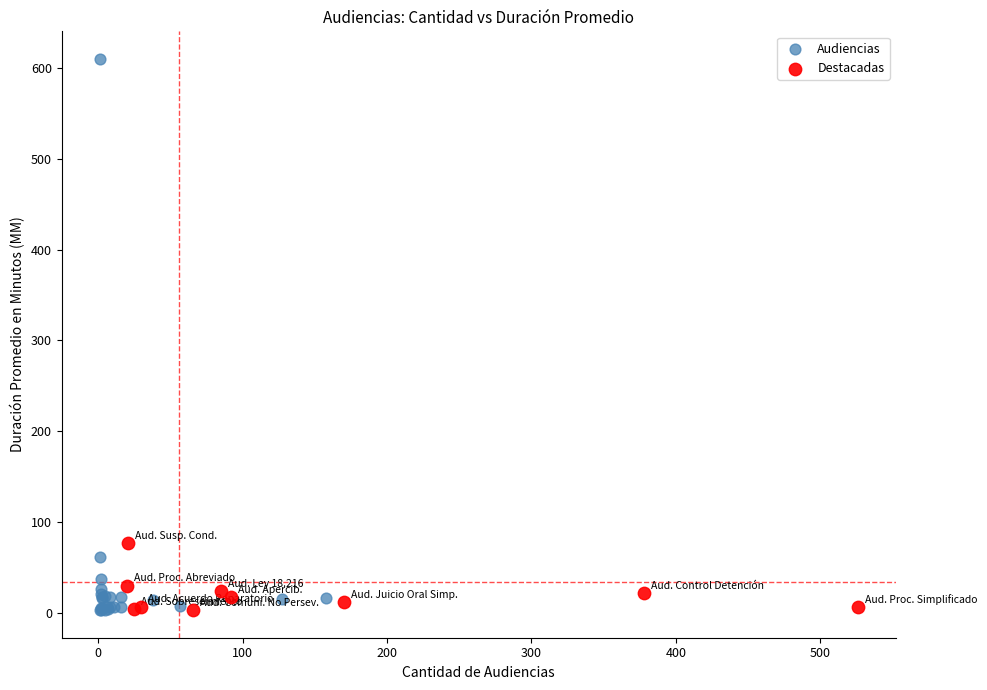

Which series has the largest Y range (max minus min)?

Audiencias